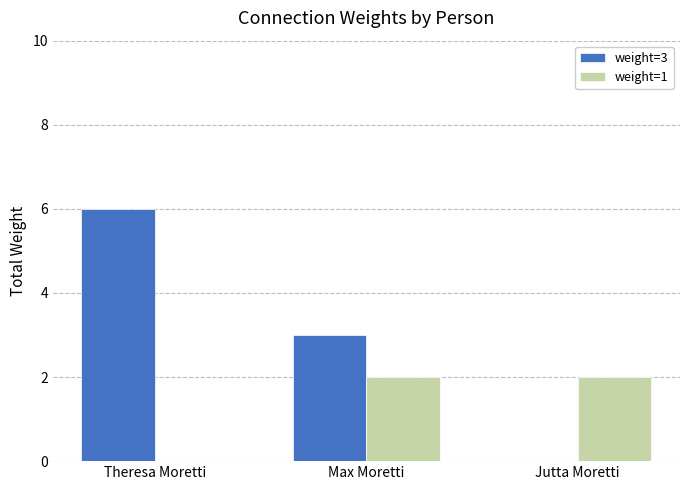

What are all the series names shown in the legend?

weight=3, weight=1